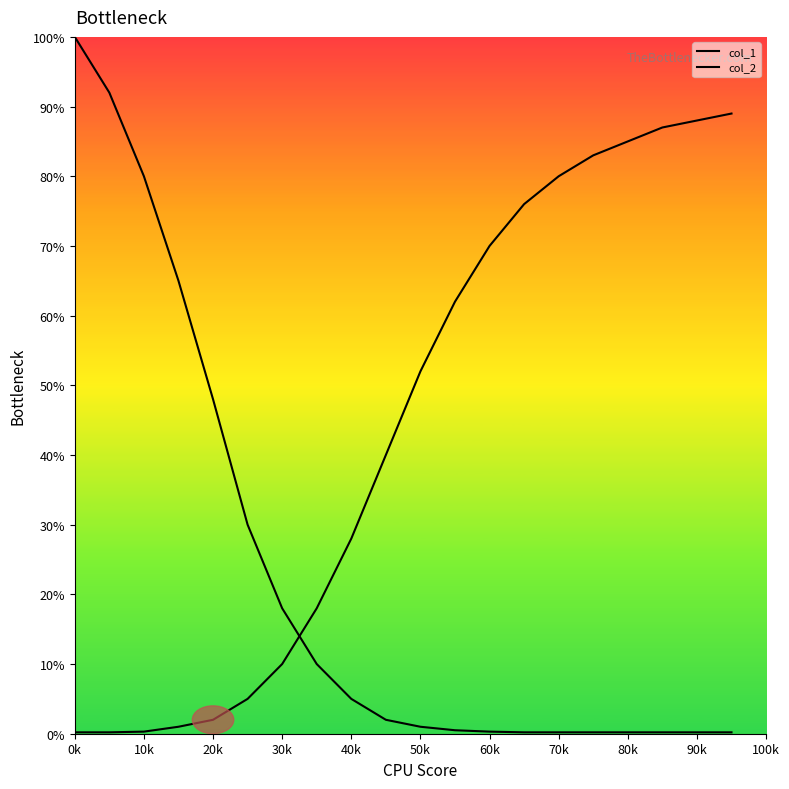

What is the sum of all col_1 values?

453.2